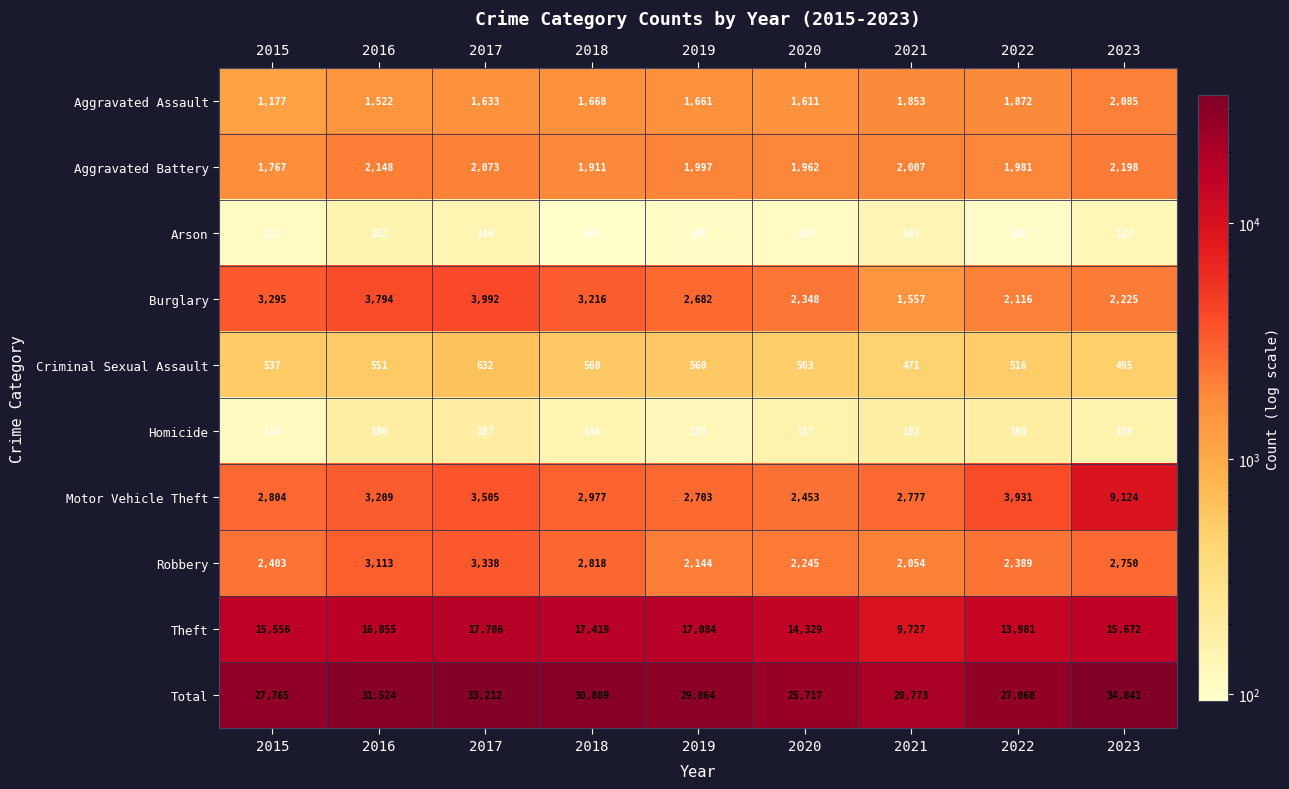

What is the greatest value displayed?

34841